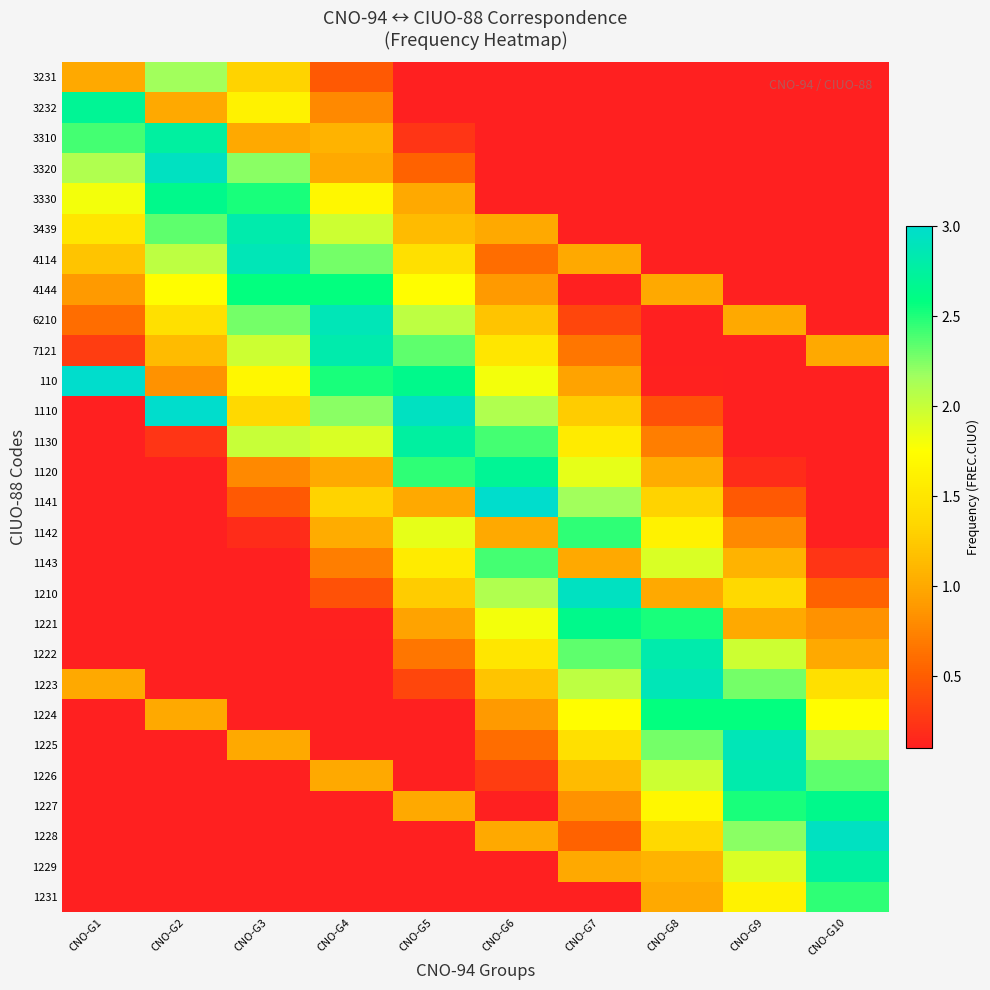

Reading right to left, list all the values displayed in this chart.

3231: CNO-G10=0.1	CNO-G9=0.1	CNO-G8=0.1	CNO-G7=0.1	CNO-G6=0.1	CNO-G5=0.1	CNO-G4=0.5	CNO-G3=1.3	CNO-G2=2.2	CNO-G1=1.0
3232: CNO-G10=0.1	CNO-G9=0.1	CNO-G8=0.1	CNO-G7=0.1	CNO-G6=0.1	CNO-G5=0.1	CNO-G4=0.8	CNO-G3=1.6	CNO-G2=1.0	CNO-G1=2.7
3310: CNO-G10=0.1	CNO-G9=0.1	CNO-G8=0.1	CNO-G7=0.1	CNO-G6=0.1	CNO-G5=0.2	CNO-G4=1.1	CNO-G3=1.0	CNO-G2=2.8	CNO-G1=2.4
3320: CNO-G10=0.1	CNO-G9=0.1	CNO-G8=0.1	CNO-G7=0.1	CNO-G6=0.1	CNO-G5=0.5	CNO-G4=1.0	CNO-G3=2.2	CNO-G2=2.9	CNO-G1=2.1
3330: CNO-G10=0.1	CNO-G9=0.1	CNO-G8=0.1	CNO-G7=0.1	CNO-G6=0.1	CNO-G5=1.0	CNO-G4=1.7	CNO-G3=2.5	CNO-G2=2.6	CNO-G1=1.8
3439: CNO-G10=0.1	CNO-G9=0.1	CNO-G8=0.1	CNO-G7=0.1	CNO-G6=1.0	CNO-G5=1.1	CNO-G4=2.0	CNO-G3=2.8	CNO-G2=2.3	CNO-G1=1.5
4114: CNO-G10=0.1	CNO-G9=0.1	CNO-G8=0.1	CNO-G7=1.0	CNO-G6=0.6	CNO-G5=1.4	CNO-G4=2.3	CNO-G3=2.9	CNO-G2=2.0	CNO-G1=1.2
4144: CNO-G10=0.1	CNO-G9=0.1	CNO-G8=1.0	CNO-G7=0.1	CNO-G6=0.9	CNO-G5=1.7	CNO-G4=2.6	CNO-G3=2.6	CNO-G2=1.7	CNO-G1=0.9
6210: CNO-G10=0.1	CNO-G9=1.0	CNO-G8=0.1	CNO-G7=0.4	CNO-G6=1.2	CNO-G5=2.0	CNO-G4=2.9	CNO-G3=2.3	CNO-G2=1.4	CNO-G1=0.6
7121: CNO-G10=1.0	CNO-G9=0.1	CNO-G8=0.1	CNO-G7=0.7	CNO-G6=1.5	CNO-G5=2.3	CNO-G4=2.8	CNO-G3=2.0	CNO-G2=1.1	CNO-G1=0.3
110: CNO-G10=0.1	CNO-G9=0.1	CNO-G8=0.1	CNO-G7=1.0	CNO-G6=1.8	CNO-G5=2.6	CNO-G4=2.5	CNO-G3=1.7	CNO-G2=0.8	CNO-G1=3.0
1110: CNO-G10=0.1	CNO-G9=0.1	CNO-G8=0.4	CNO-G7=1.3	CNO-G6=2.1	CNO-G5=2.9	CNO-G4=2.2	CNO-G3=1.4	CNO-G2=3.0	CNO-G1=0.1
1130: CNO-G10=0.1	CNO-G9=0.1	CNO-G8=0.7	CNO-G7=1.6	CNO-G6=2.4	CNO-G5=2.8	CNO-G4=1.9	CNO-G3=2.0	CNO-G2=0.2	CNO-G1=0.1
1120: CNO-G10=0.1	CNO-G9=0.2	CNO-G8=1.0	CNO-G7=1.9	CNO-G6=2.7	CNO-G5=2.5	CNO-G4=1.0	CNO-G3=0.8	CNO-G2=0.1	CNO-G1=0.1
1141: CNO-G10=0.1	CNO-G9=0.5	CNO-G8=1.3	CNO-G7=2.2	CNO-G6=3.0	CNO-G5=1.0	CNO-G4=1.3	CNO-G3=0.5	CNO-G2=0.1	CNO-G1=0.1
1142: CNO-G10=0.1	CNO-G9=0.8	CNO-G8=1.6	CNO-G7=2.5	CNO-G6=1.0	CNO-G5=1.9	CNO-G4=1.0	CNO-G3=0.2	CNO-G2=0.1	CNO-G1=0.1
1143: CNO-G10=0.2	CNO-G9=1.1	CNO-G8=1.9	CNO-G7=1.0	CNO-G6=2.4	CNO-G5=1.6	CNO-G4=0.7	CNO-G3=0.1	CNO-G2=0.1	CNO-G1=0.1
1210: CNO-G10=0.5	CNO-G9=1.4	CNO-G8=1.0	CNO-G7=2.9	CNO-G6=2.1	CNO-G5=1.3	CNO-G4=0.4	CNO-G3=0.1	CNO-G2=0.1	CNO-G1=0.1
1221: CNO-G10=0.8	CNO-G9=1.0	CNO-G8=2.5	CNO-G7=2.6	CNO-G6=1.8	CNO-G5=1.0	CNO-G4=0.1	CNO-G3=0.1	CNO-G2=0.1	CNO-G1=0.1
1222: CNO-G10=1.0	CNO-G9=2.0	CNO-G8=2.8	CNO-G7=2.3	CNO-G6=1.5	CNO-G5=0.7	CNO-G4=0.1	CNO-G3=0.1	CNO-G2=0.1	CNO-G1=0.1
1223: CNO-G10=1.4	CNO-G9=2.3	CNO-G8=2.9	CNO-G7=2.0	CNO-G6=1.2	CNO-G5=0.4	CNO-G4=0.1	CNO-G3=0.1	CNO-G2=0.1	CNO-G1=1.0
1224: CNO-G10=1.7	CNO-G9=2.6	CNO-G8=2.6	CNO-G7=1.7	CNO-G6=0.9	CNO-G5=0.1	CNO-G4=0.1	CNO-G3=0.1	CNO-G2=1.0	CNO-G1=0.1
1225: CNO-G10=2.0	CNO-G9=2.9	CNO-G8=2.3	CNO-G7=1.4	CNO-G6=0.6	CNO-G5=0.1	CNO-G4=0.1	CNO-G3=1.0	CNO-G2=0.1	CNO-G1=0.1
1226: CNO-G10=2.3	CNO-G9=2.8	CNO-G8=2.0	CNO-G7=1.1	CNO-G6=0.3	CNO-G5=0.1	CNO-G4=1.0	CNO-G3=0.1	CNO-G2=0.1	CNO-G1=0.1
1227: CNO-G10=2.6	CNO-G9=2.5	CNO-G8=1.7	CNO-G7=0.8	CNO-G6=0.1	CNO-G5=1.0	CNO-G4=0.1	CNO-G3=0.1	CNO-G2=0.1	CNO-G1=0.1
1228: CNO-G10=2.9	CNO-G9=2.2	CNO-G8=1.4	CNO-G7=0.5	CNO-G6=1.0	CNO-G5=0.1	CNO-G4=0.1	CNO-G3=0.1	CNO-G2=0.1	CNO-G1=0.1
1229: CNO-G10=2.8	CNO-G9=1.9	CNO-G8=1.1	CNO-G7=1.0	CNO-G6=0.1	CNO-G5=0.1	CNO-G4=0.1	CNO-G3=0.1	CNO-G2=0.1	CNO-G1=0.1
1231: CNO-G10=2.5	CNO-G9=1.6	CNO-G8=1.0	CNO-G7=0.1	CNO-G6=0.1	CNO-G5=0.1	CNO-G4=0.1	CNO-G3=0.1	CNO-G2=0.1	CNO-G1=0.1